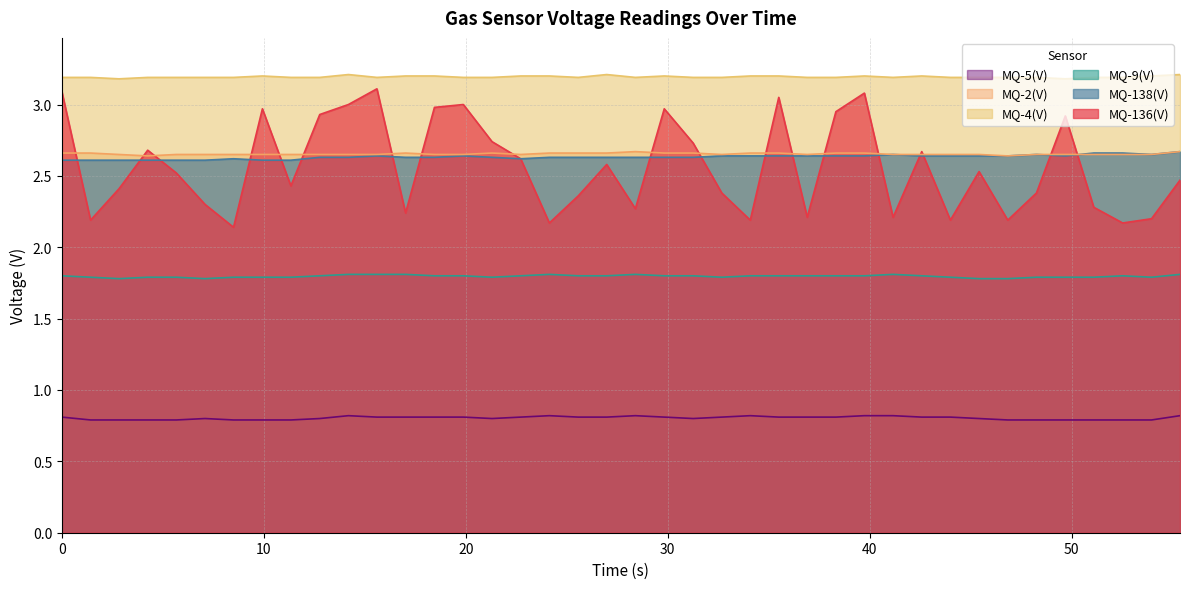

True or false: MQ-5(V) and MQ-4(V) cross at least once.

False